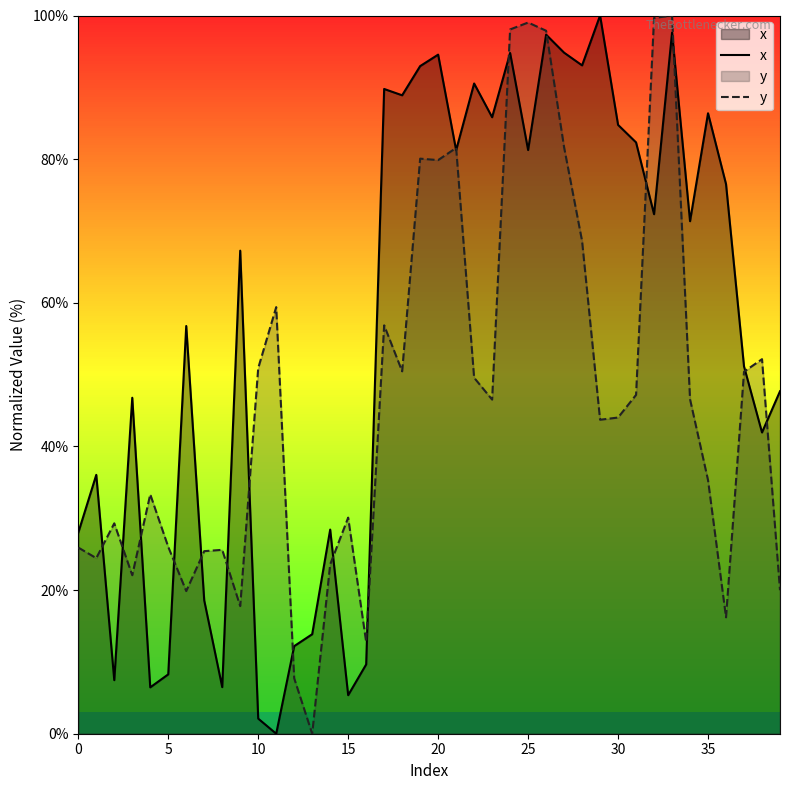

What is the label of the 12th point from the left?

11